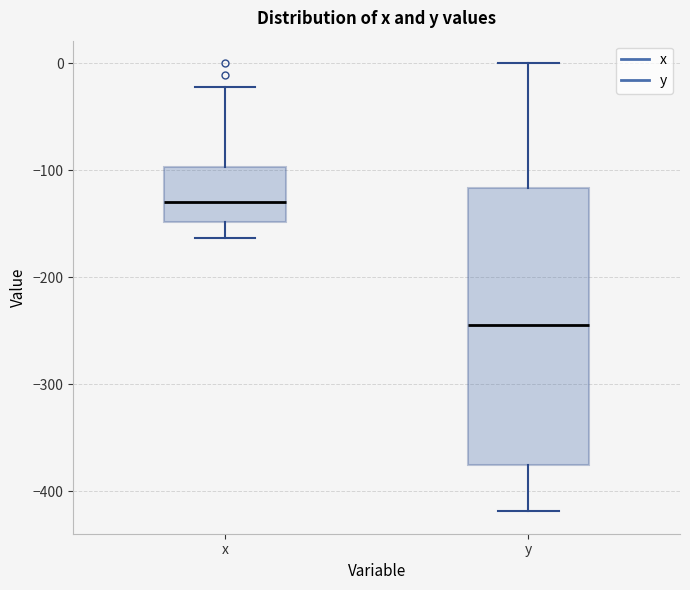

Which box's median line is the highest?

x